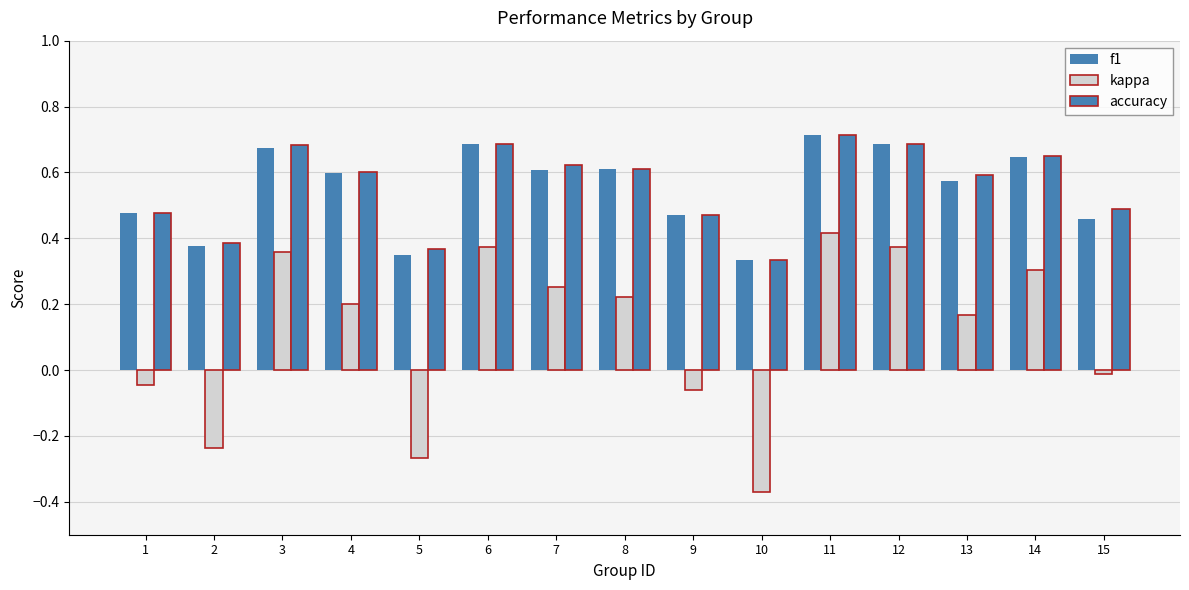

Are the bars horizontal?

No